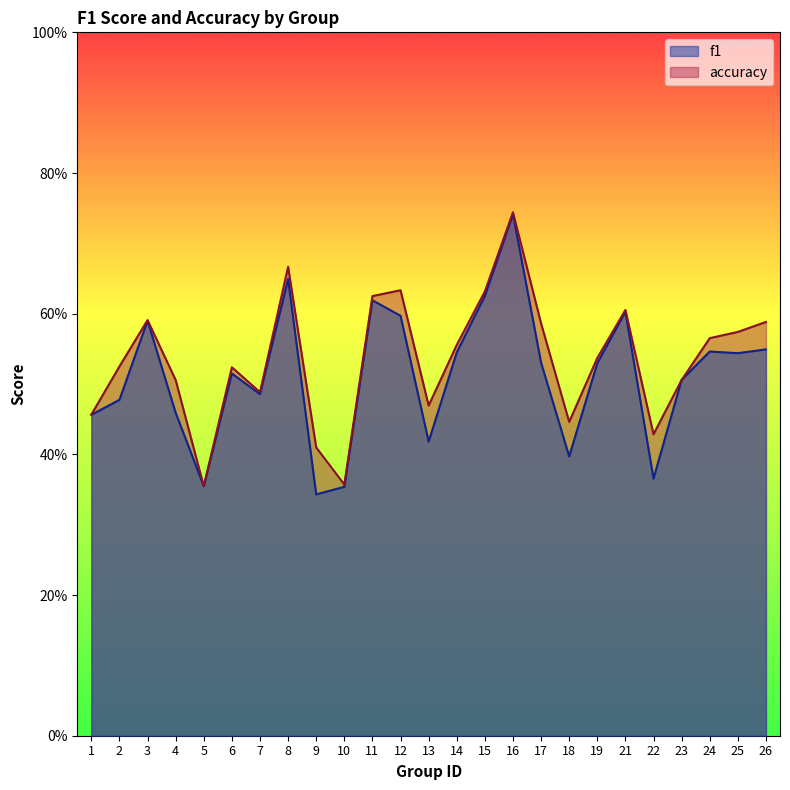

True or false: f1 has more than 0 points higher than both neighbors.

True